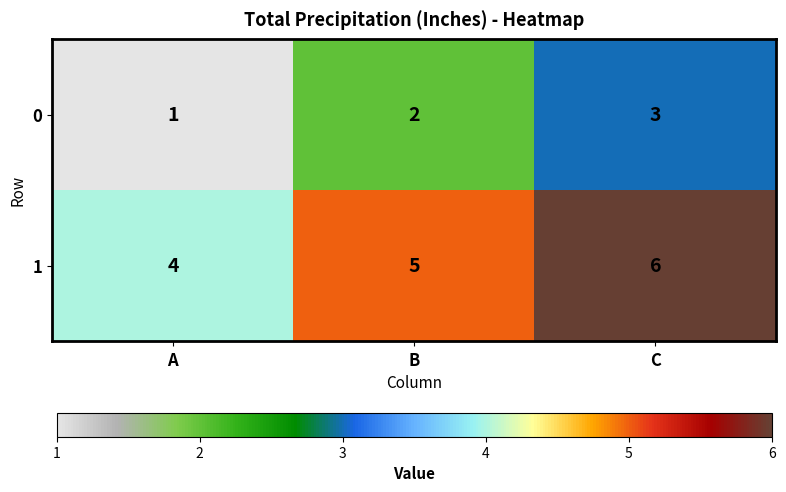

Which series has the largest total across all categories?

1